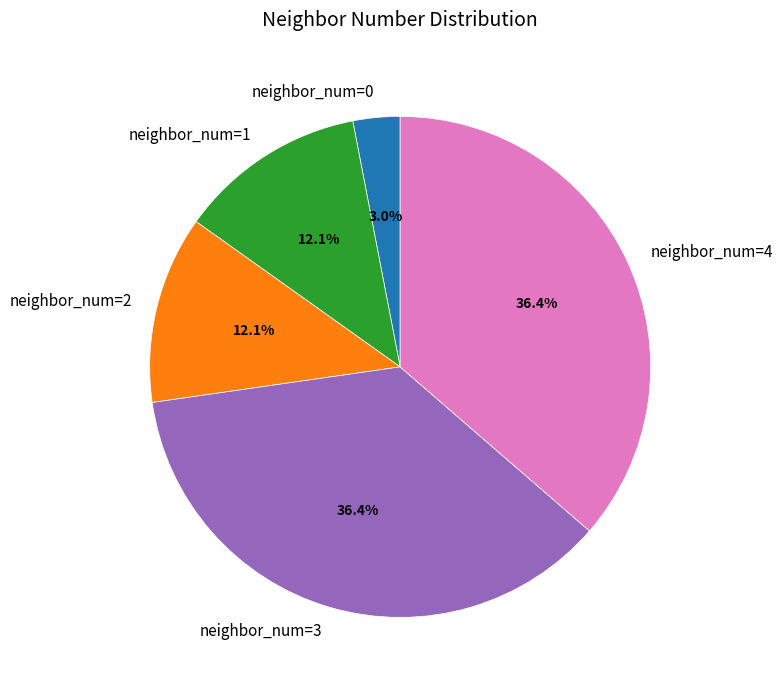

Between neighbor_num=4 and neighbor_num=1, which is larger?

neighbor_num=4